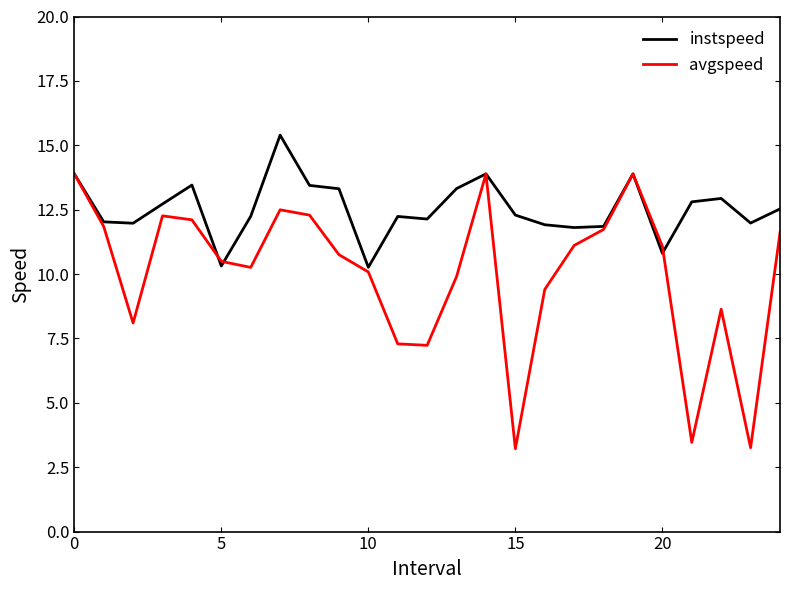

Which series has the largest range (max minus min)?

avgspeed